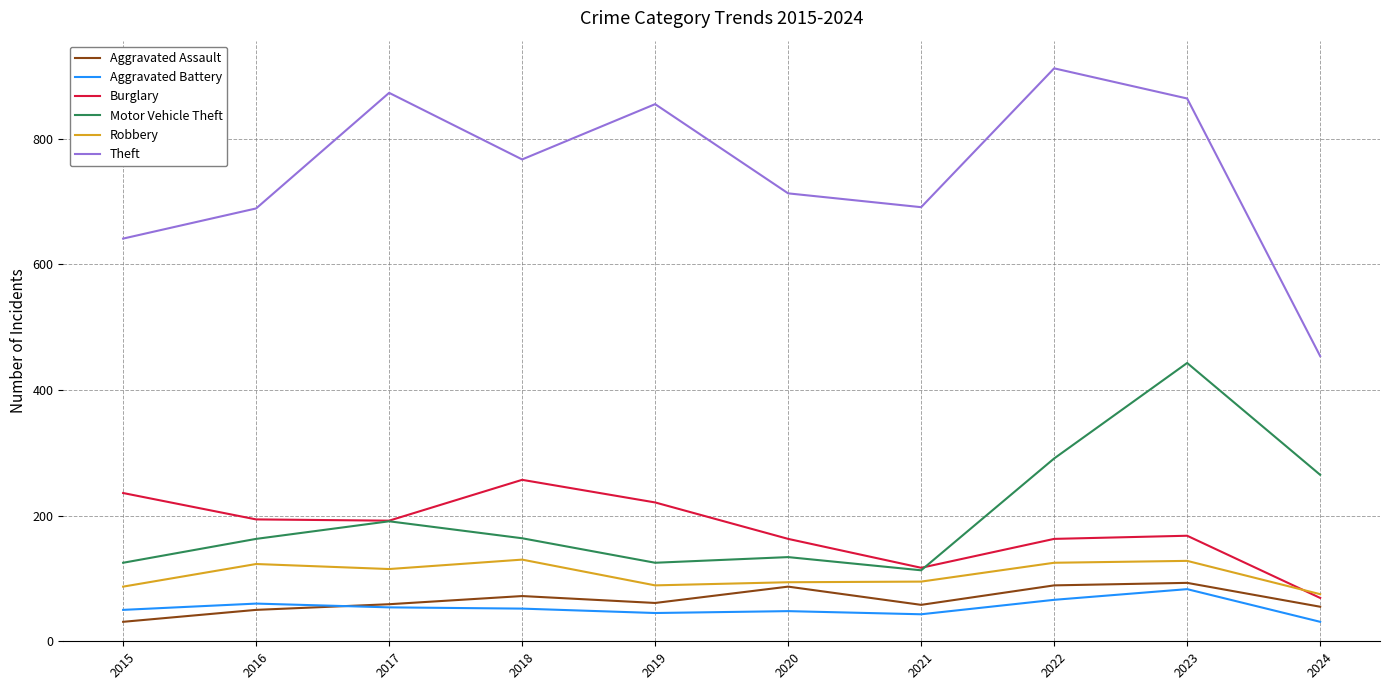

At which category does Aggravated Assault reach its first local valley?

2019